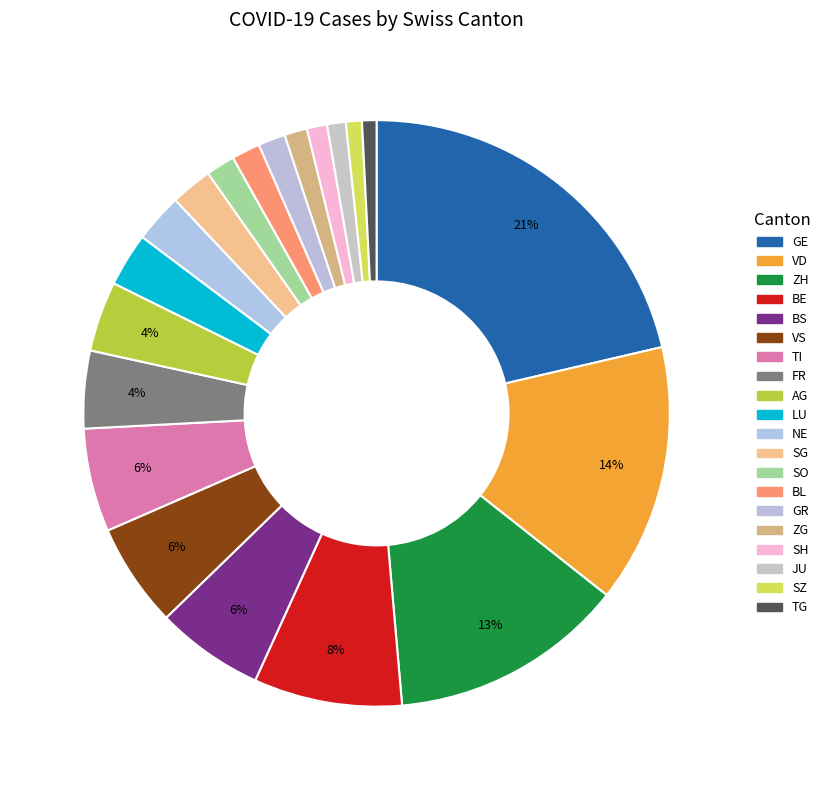

How many slices are in this pie chart?

20